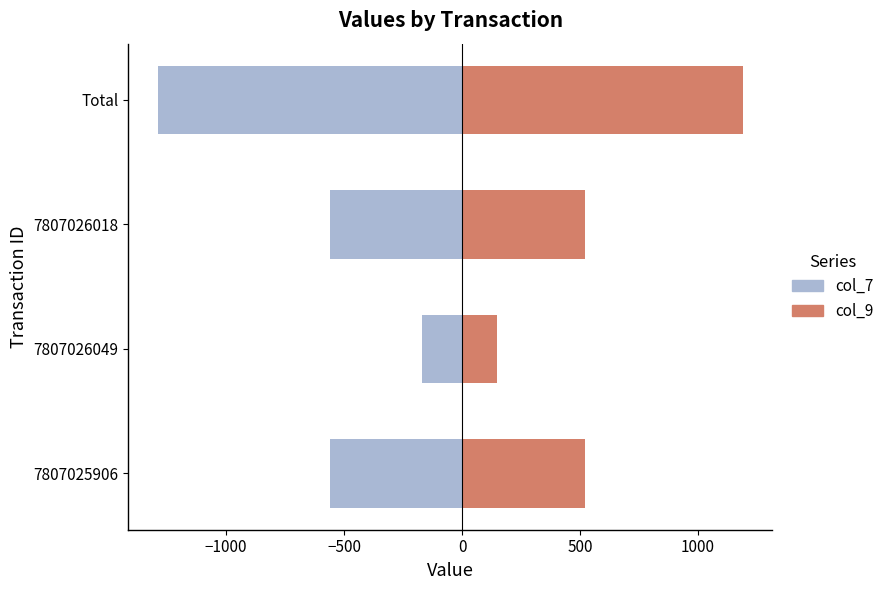

The value of col_9 at −1500 is 788. True or false?

False